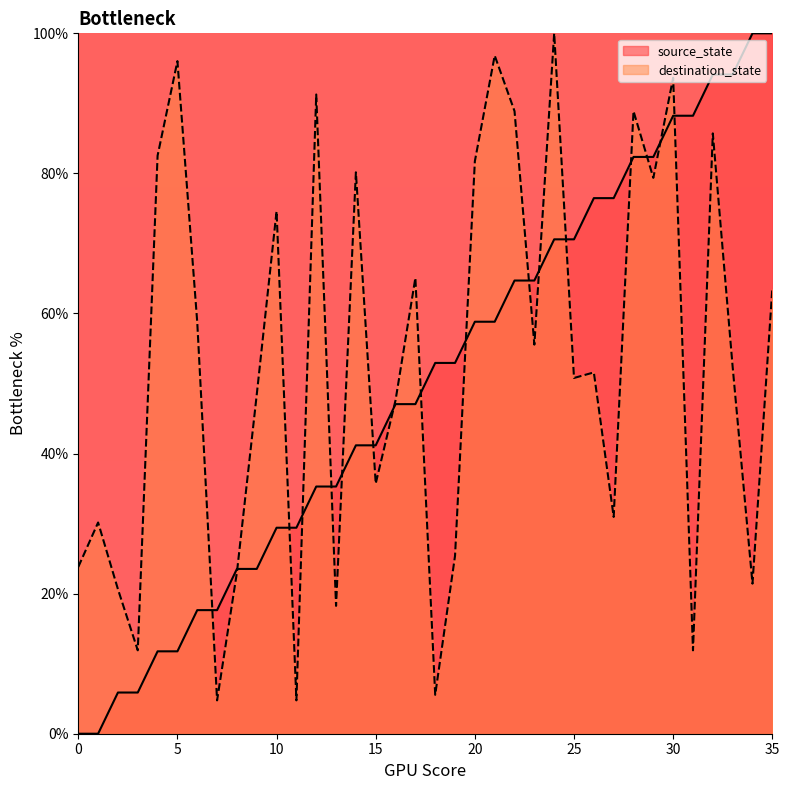

How many data points in source_state are above 52?

18